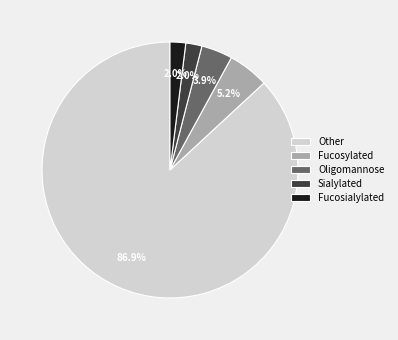

Which category has the biggest portion of the pie?

Other